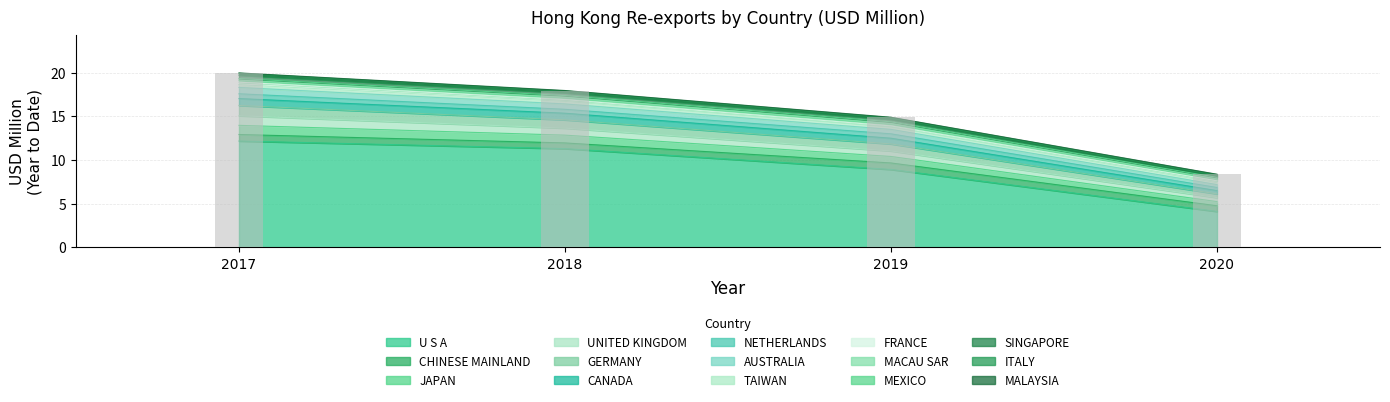

What is the minimum value for U S A?

4.1